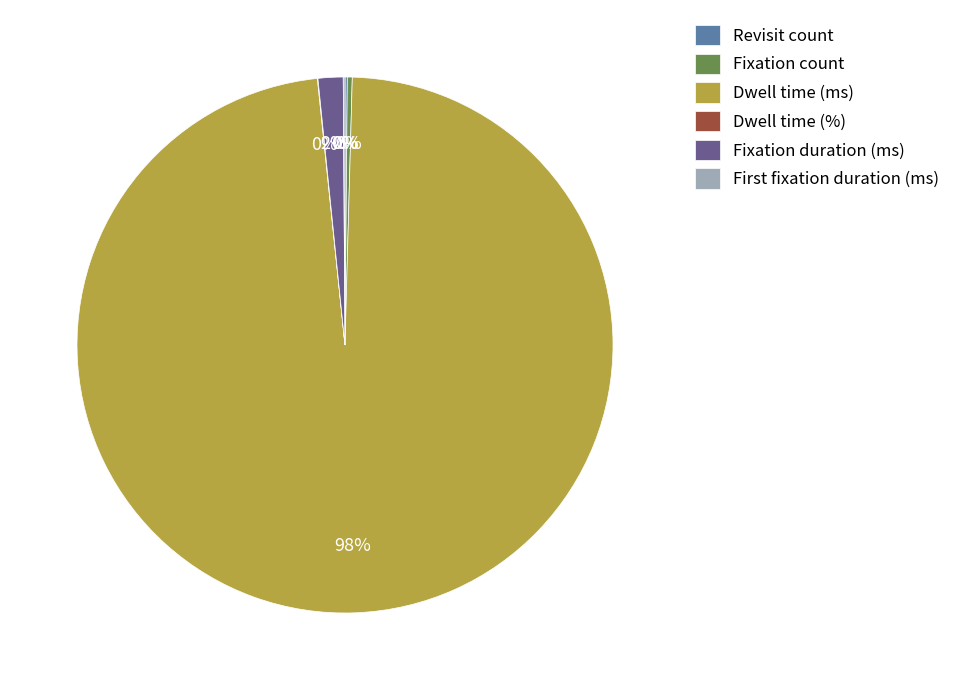

Do Fixation count and Fixation duration (ms) together represent more than half of the pie?

No